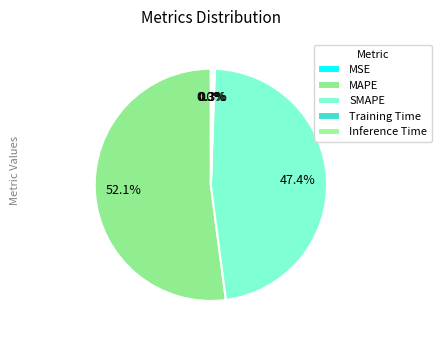

To the nearest percent, what is the difference between the MSE and SMAPE slice percentages?

47%